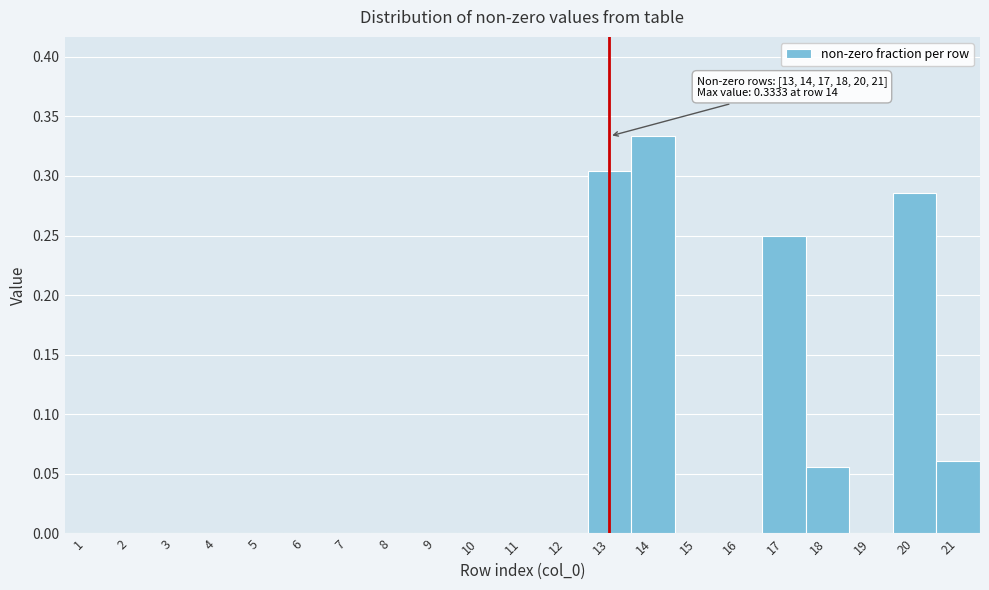

Is it true that the value at 6 is -0.1?

False